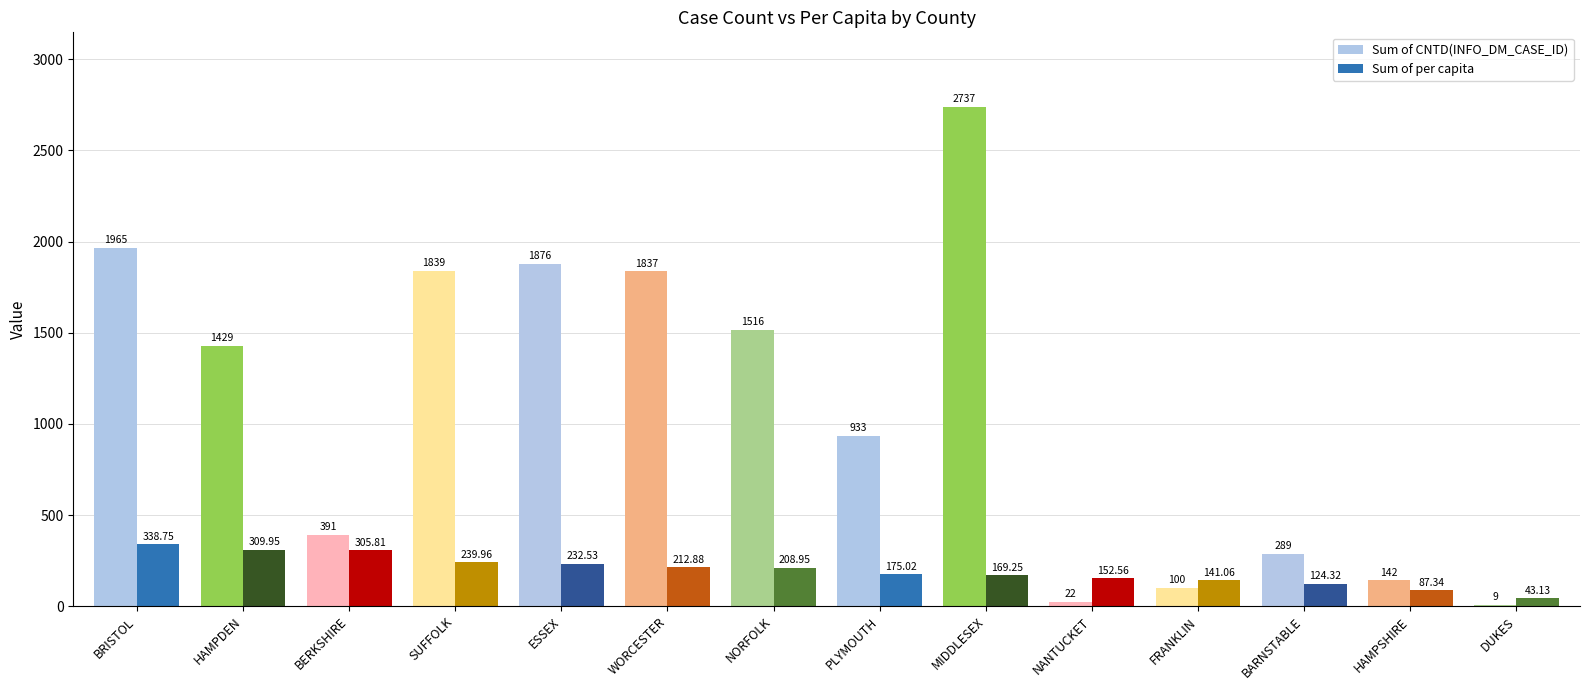

Which series has the largest total across all categories?

Sum of CNTD(INFO_DM_CASE_ID)